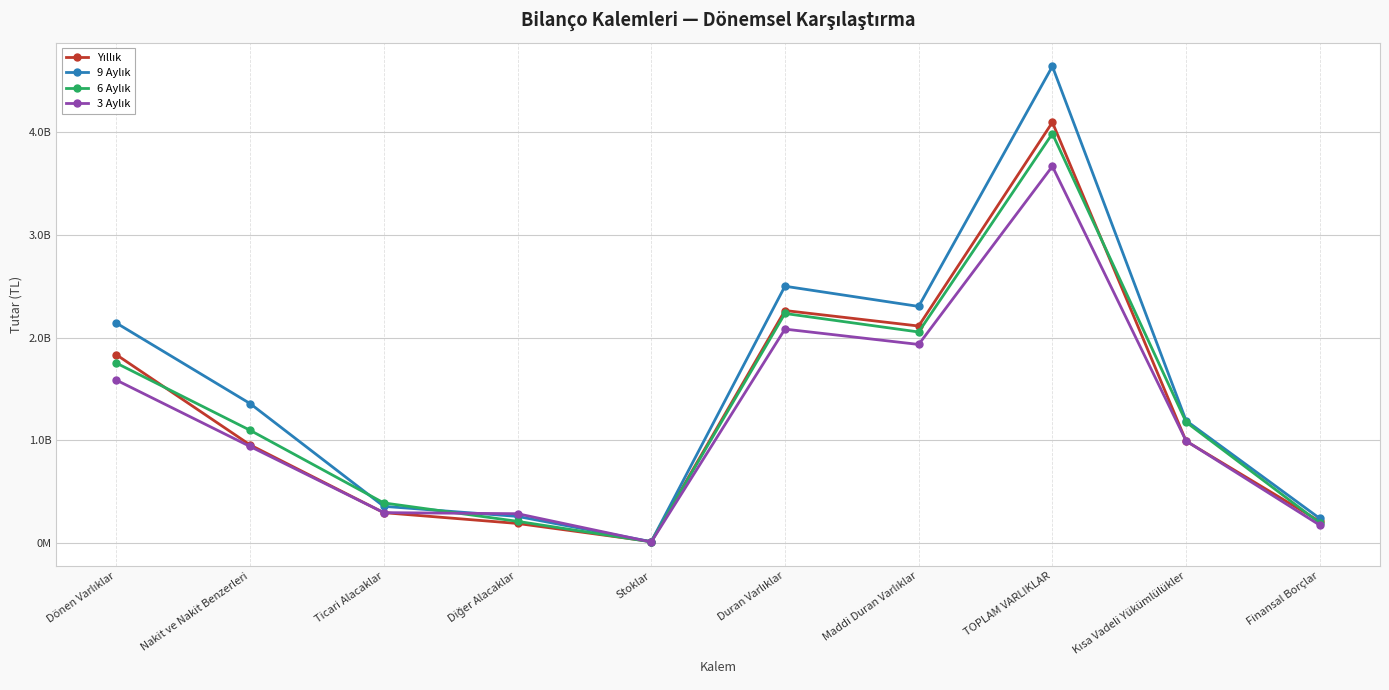

Does the chart have visible grid lines?

Yes